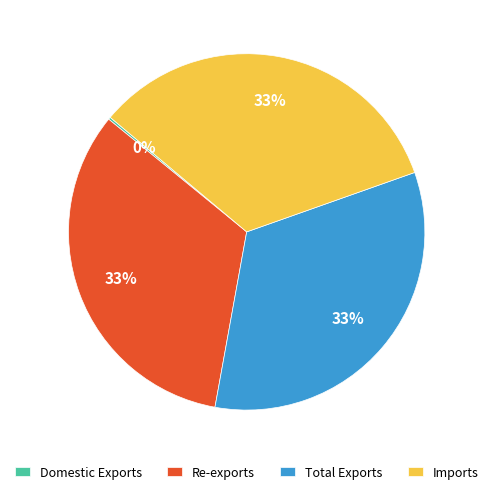

True or false: Imports accounts for 33% of the total.

True